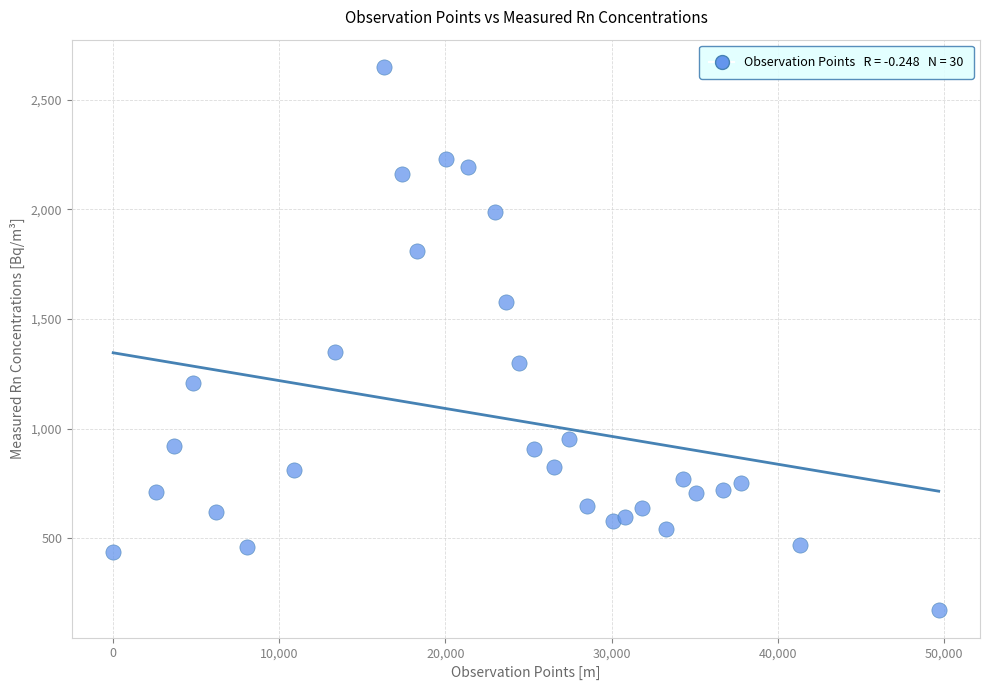

What Y value in the scatter plot is closest to 1411?

1350